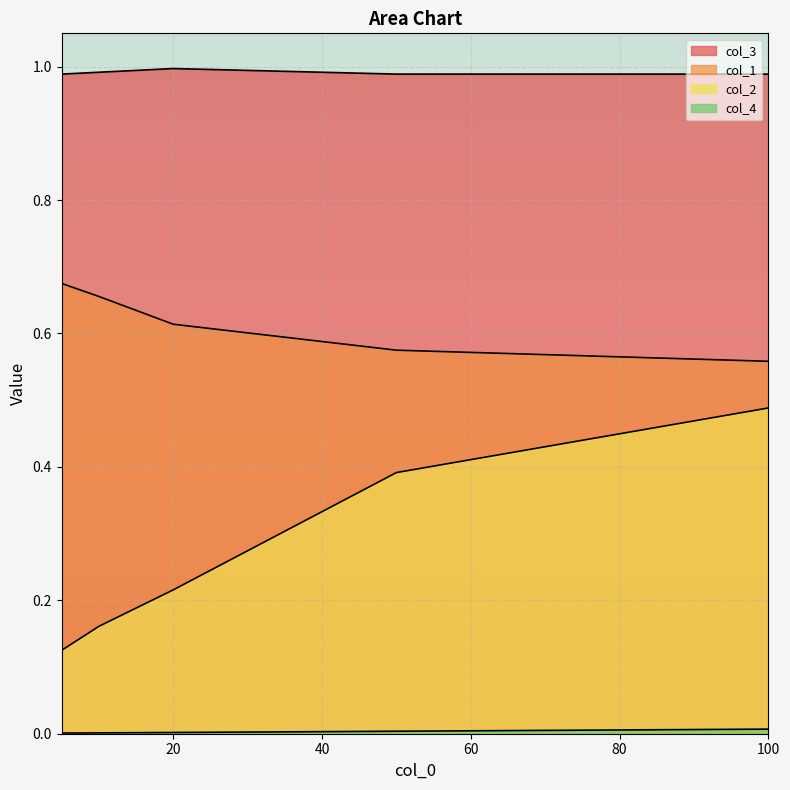

True or false: col_2 and col_4 cross at least once.

False